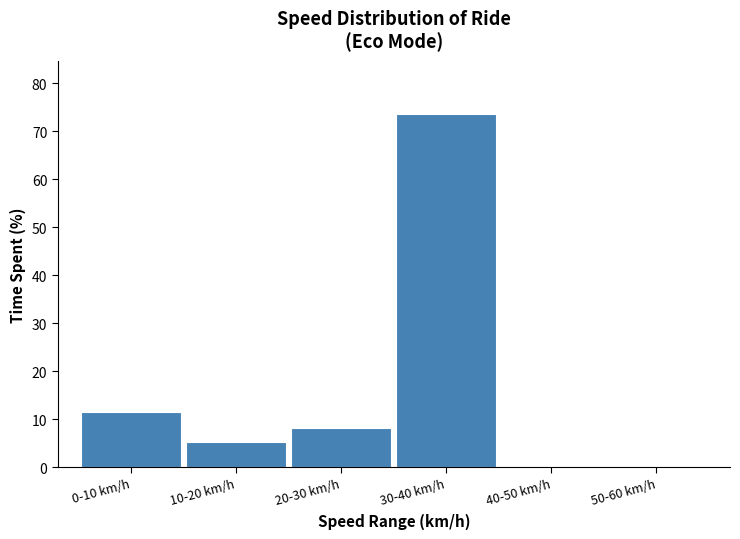

What is the change in value from 0-10 km/h to 20-30 km/h?

-3.4